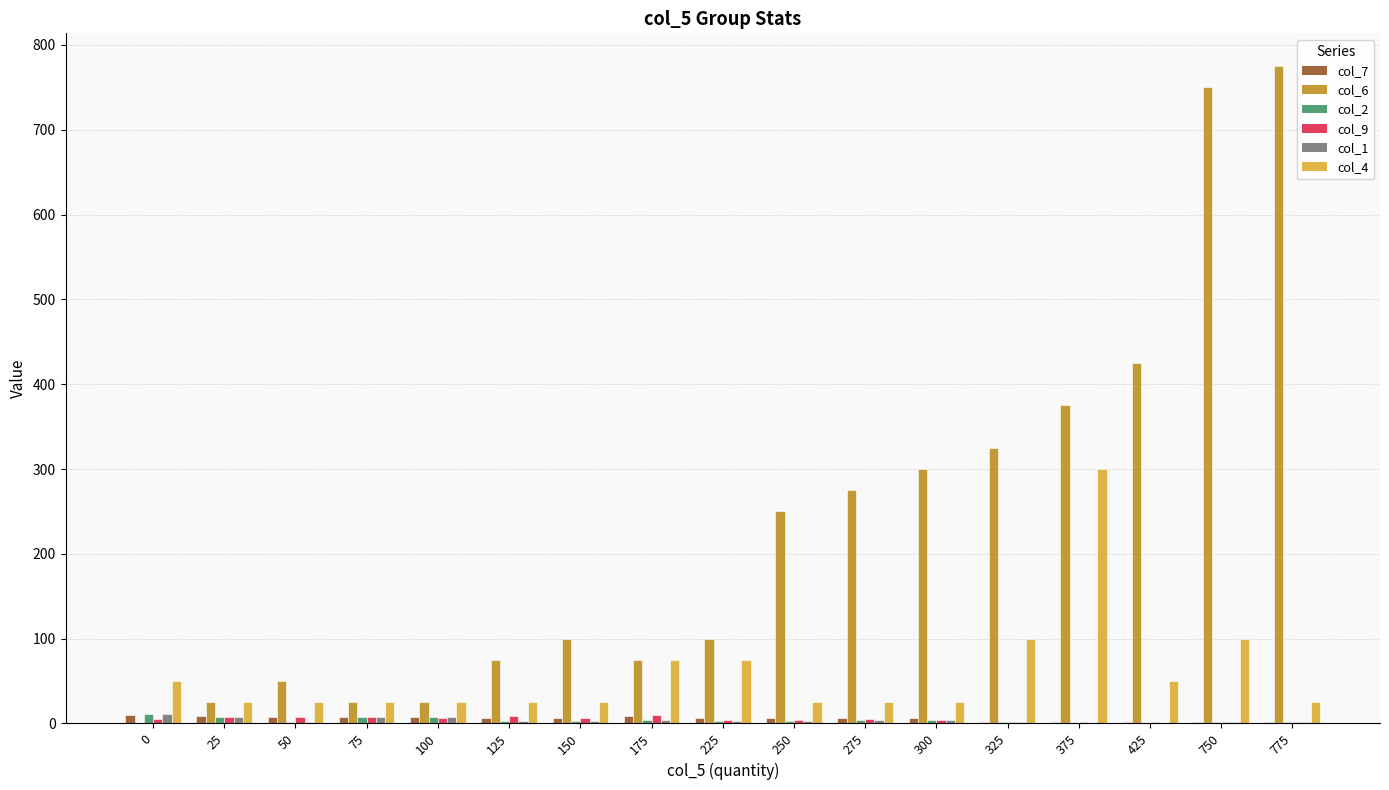

Which series has the largest total across all categories?

col_6